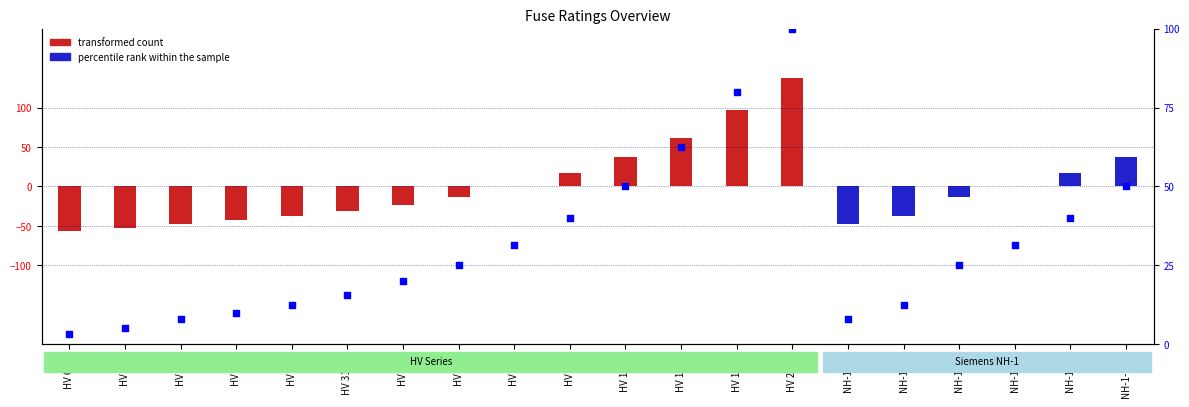

Which series has the largest total across all categories?

percentile rank within the sample